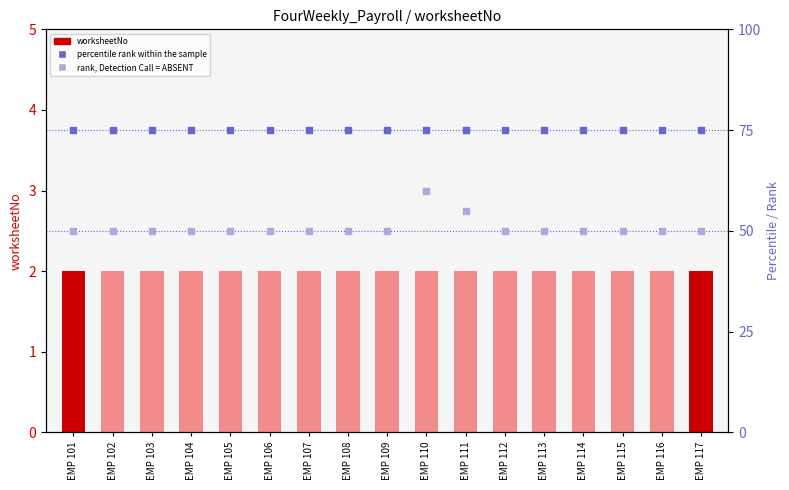

Which series has the largest total across all categories?

percentile rank within the sample